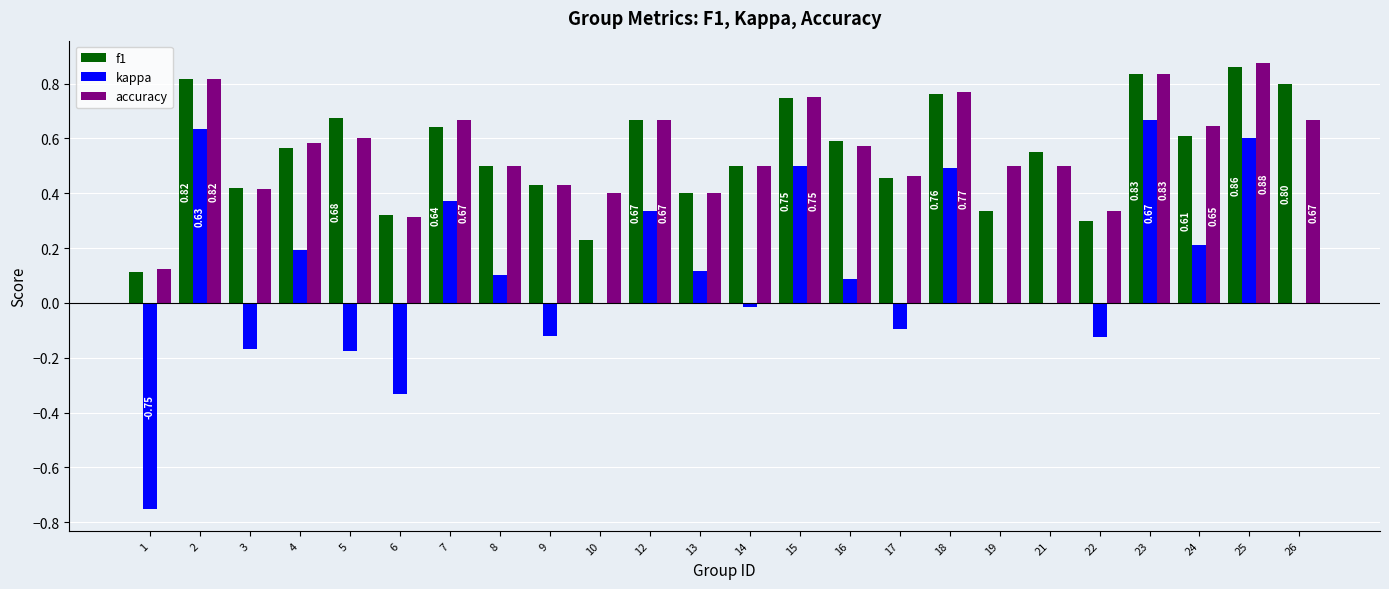

What is the sum of all accuracy values?

13.3